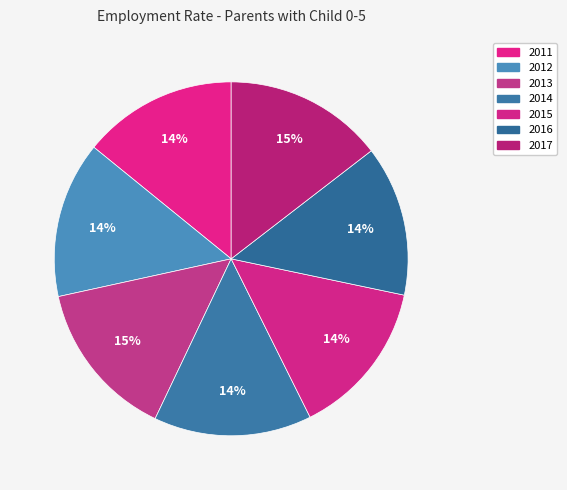

To the nearest percent, what portion does 2014 represent?

14%